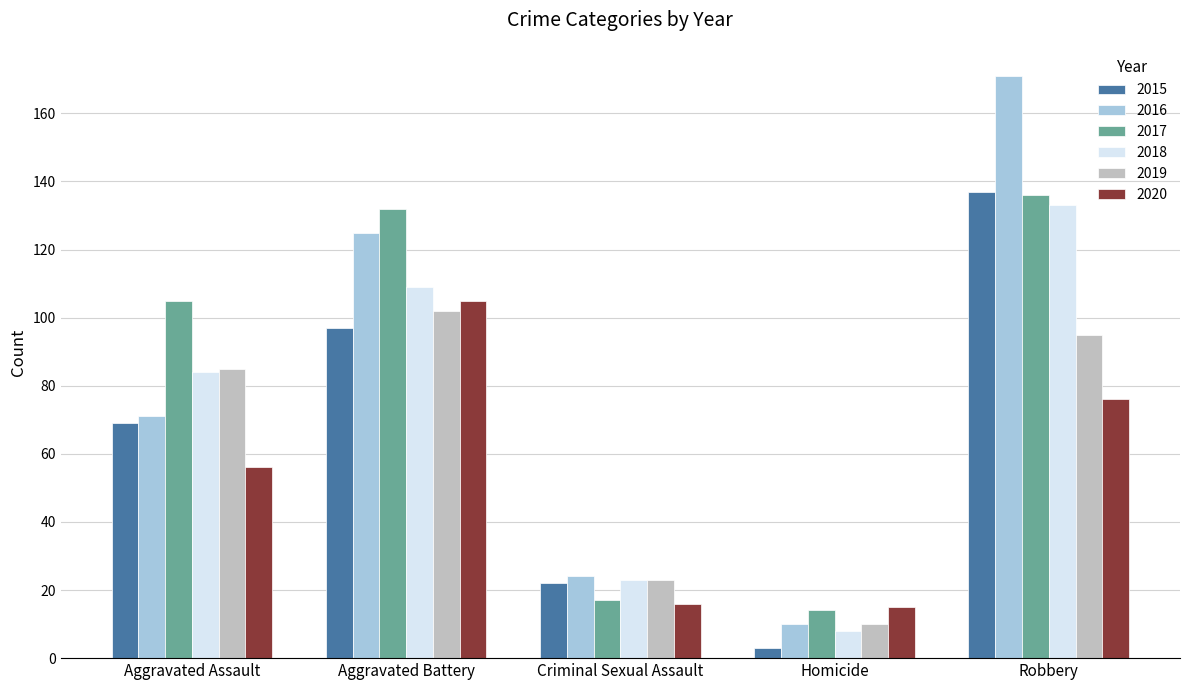

Does the chart contain any negative values?

No